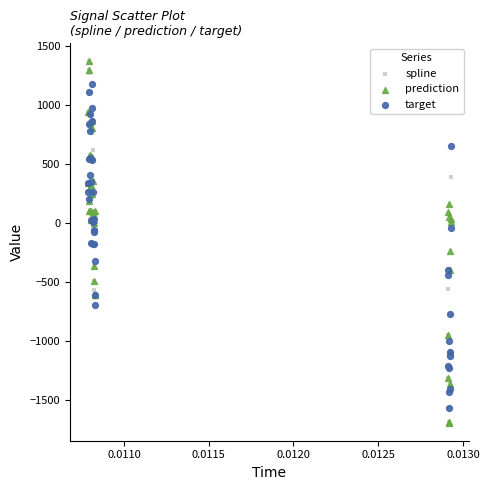

What are all the series names shown in the legend?

spline, prediction, target